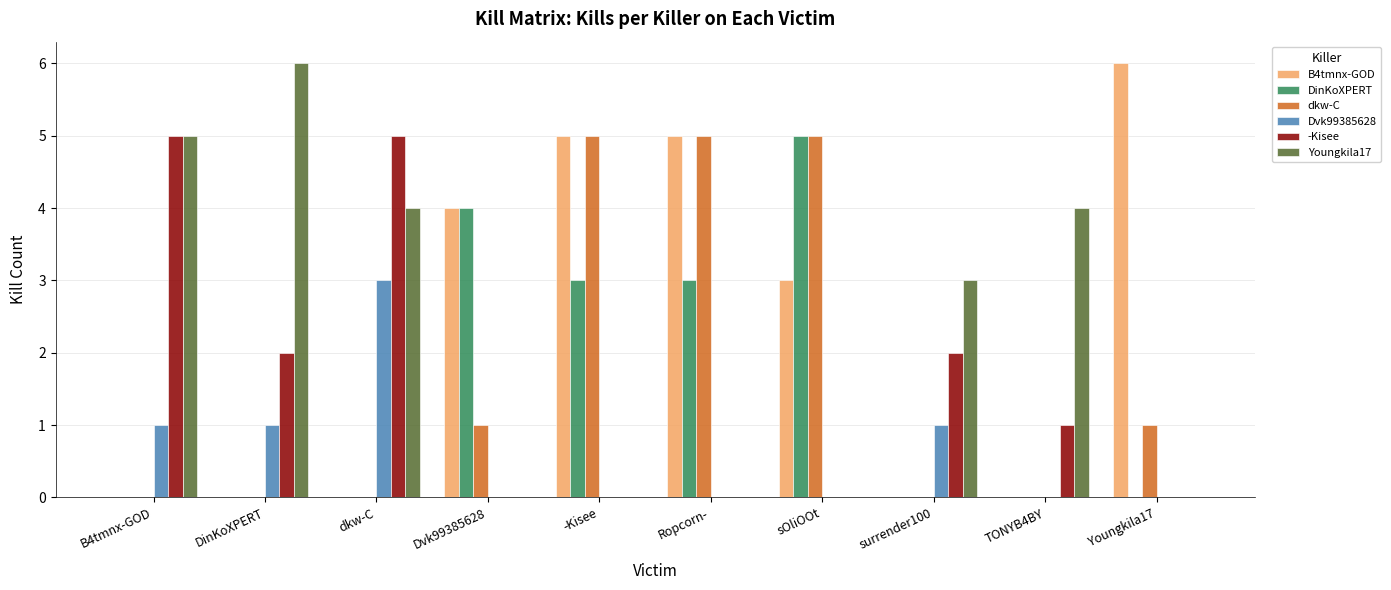

What is the total value across all series at -Kisee?

13